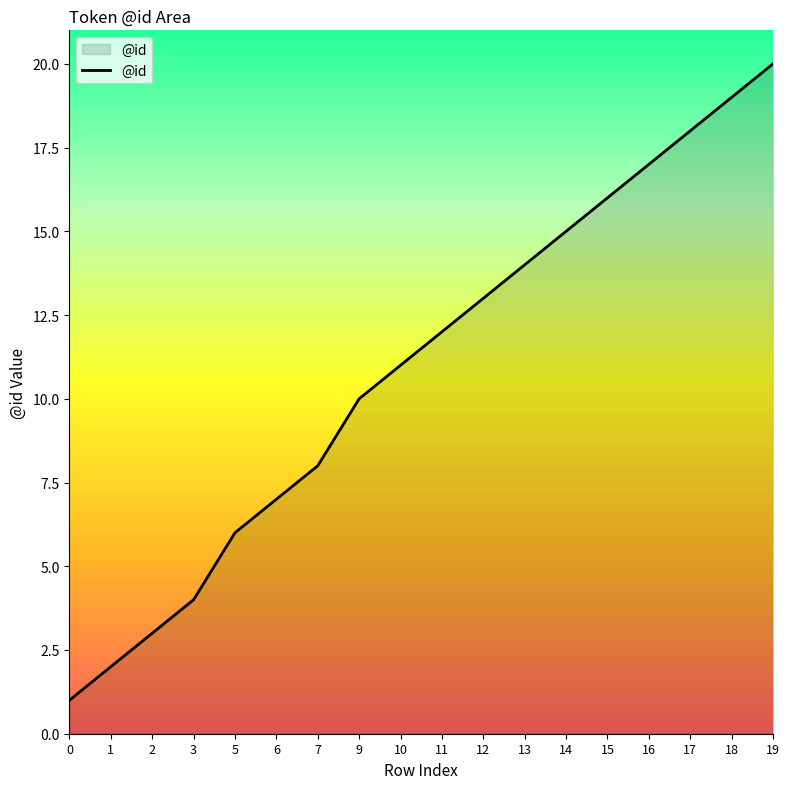

True or false: the data shows 34 at 18.

False